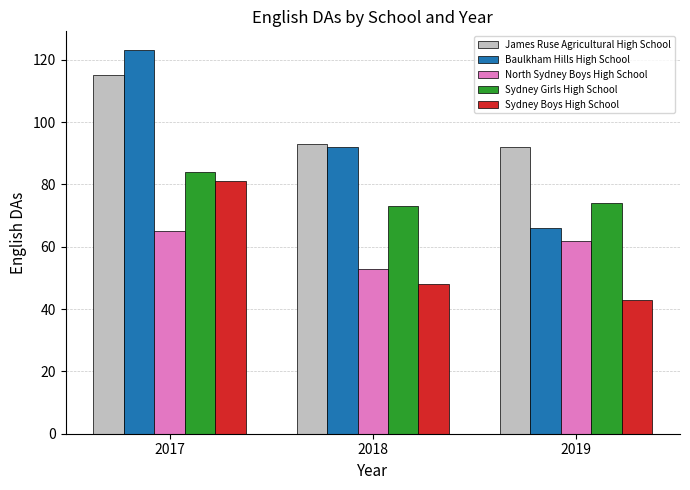

What is the difference between the maximum and minimum values in the Sydney Boys High School series?

38